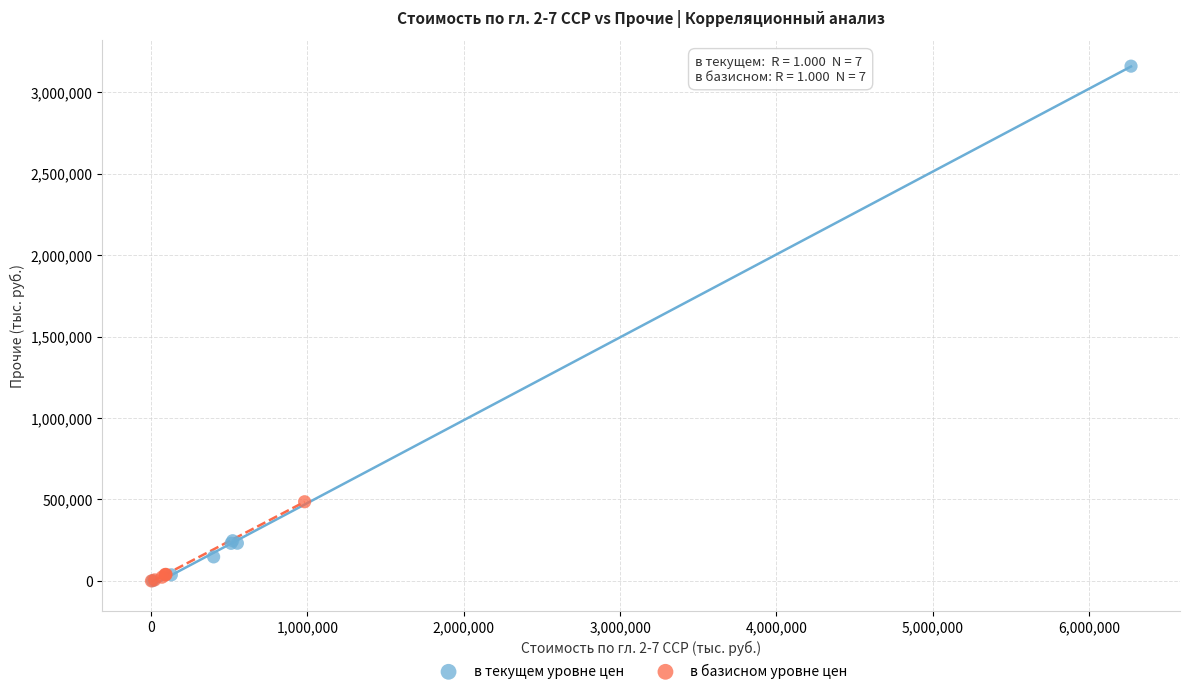

What are all the series names shown in the legend?

в текущем уровне цен, в базисном уровне цен